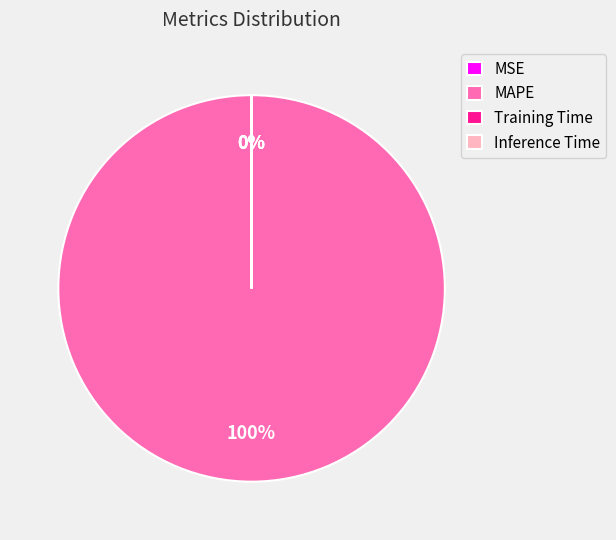

To the nearest percent, what is the average slice percentage?

25%